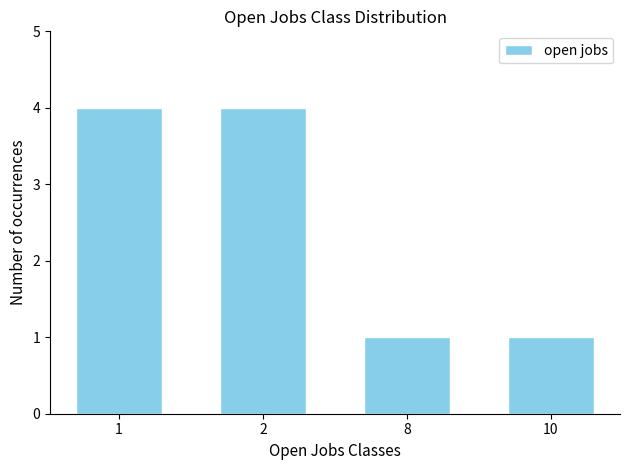

Approximately how many times larger is the value at 1 compared to 2?

1.0